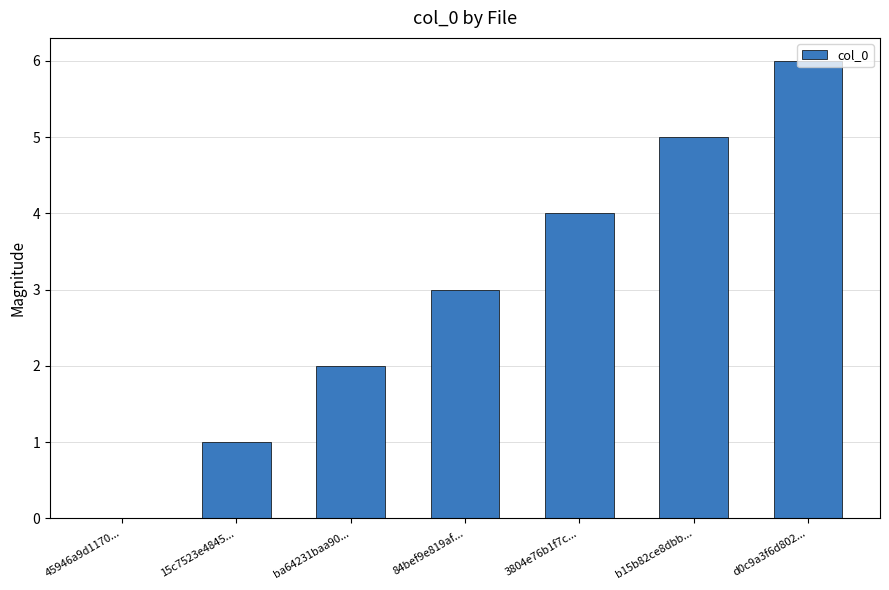

How many positive values are there?

6